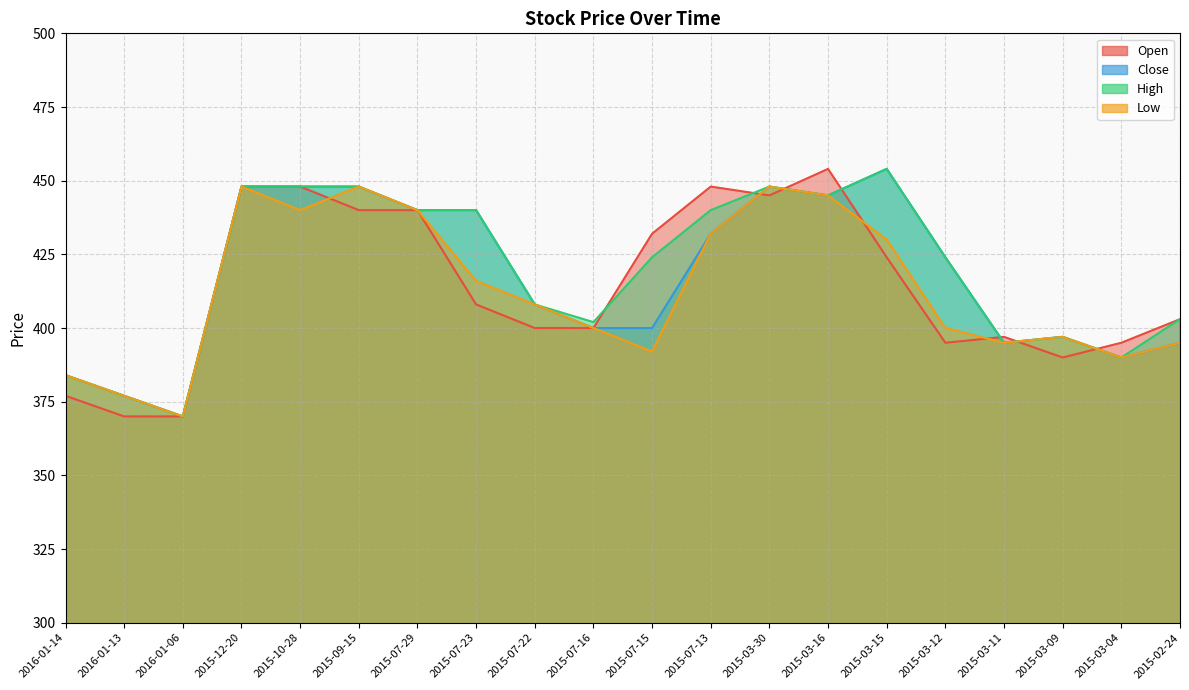

Which series has the widest spread of values?

Open